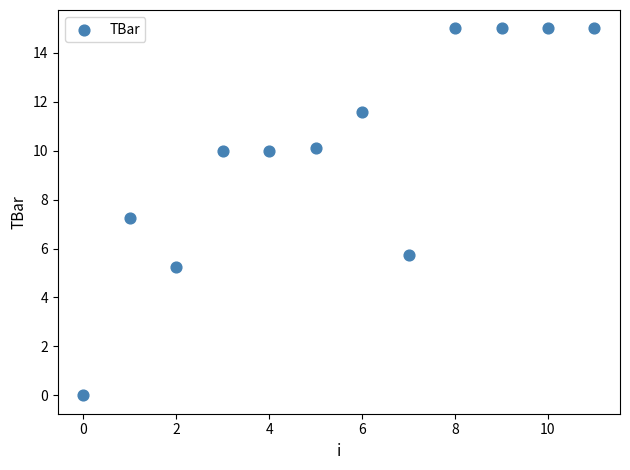

What Y value in the scatter plot is closest to 7?

7.2